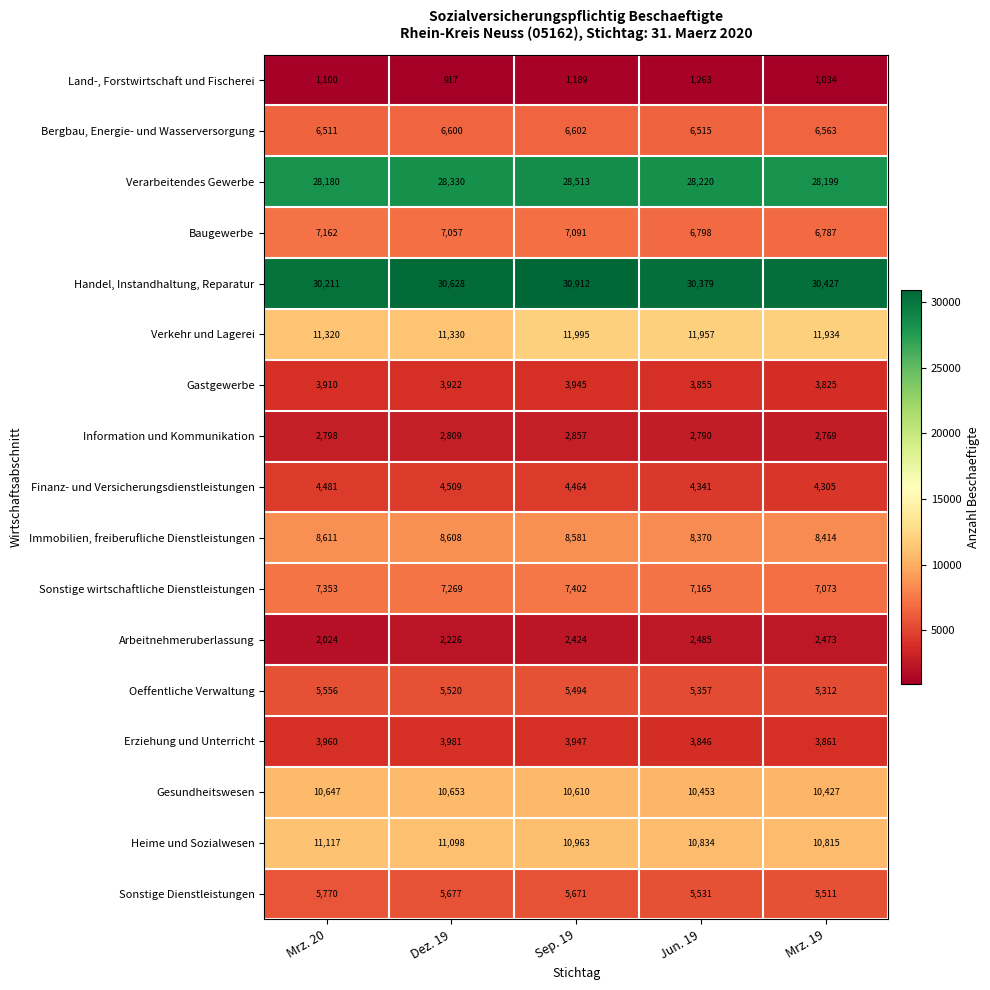

Is it true that Sonstige Dienstleistungen equals 5770 at Mrz. 20?

True